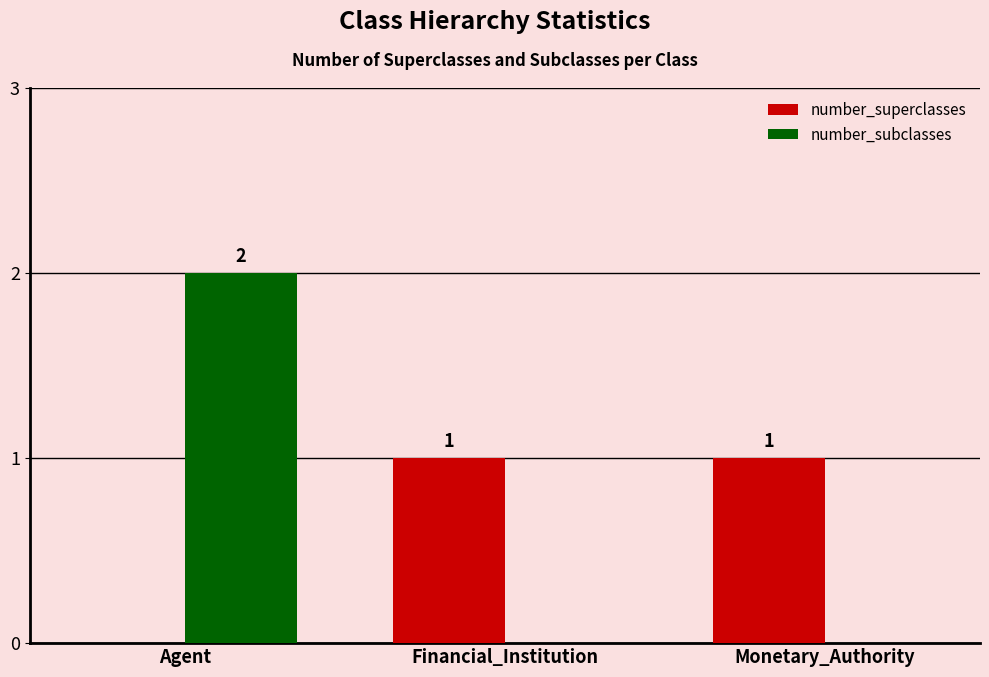

What are all the series names shown in the legend?

number_superclasses, number_subclasses